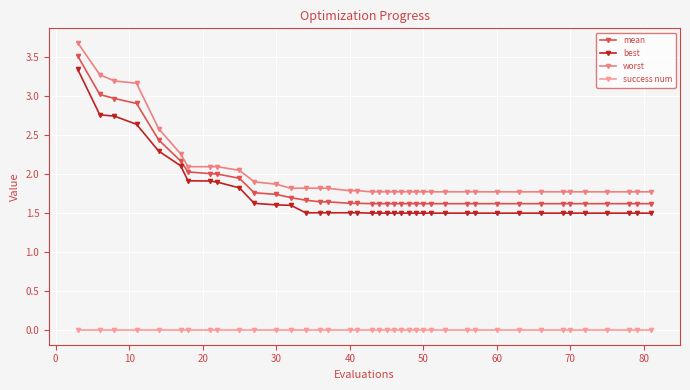

How many interior local valleys does the best series have?

1